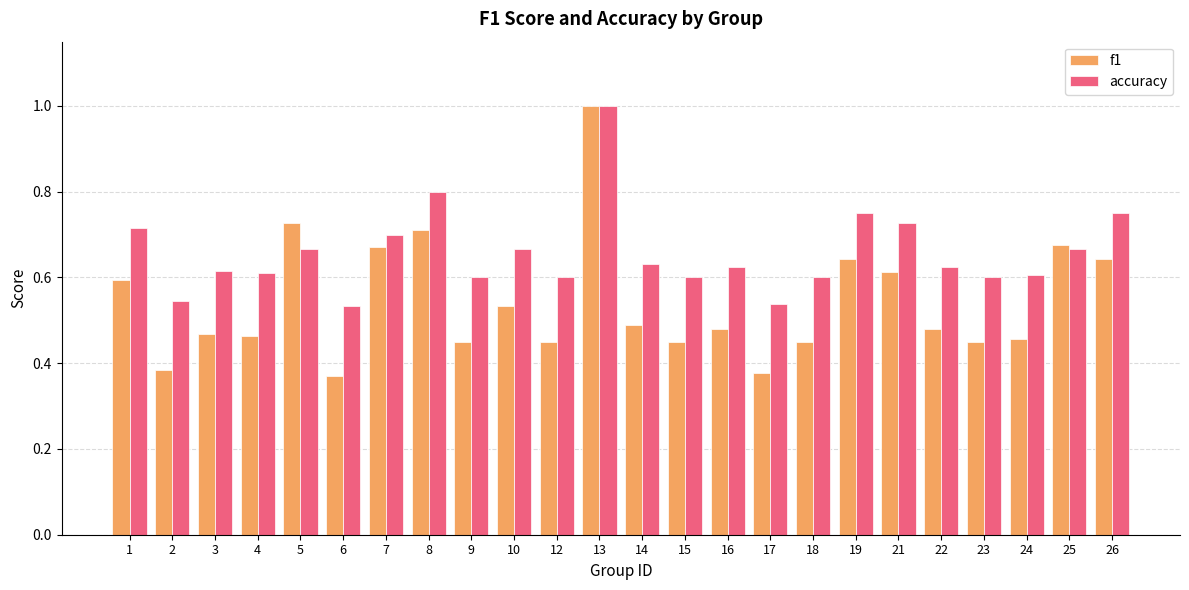

Does the chart contain any negative values?

No